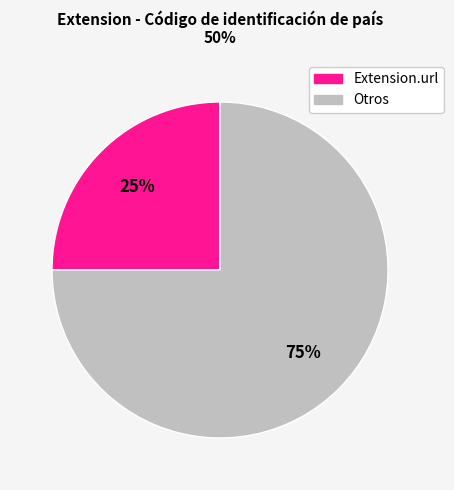

The Otros slice represents 75% of the pie. True or false?

True